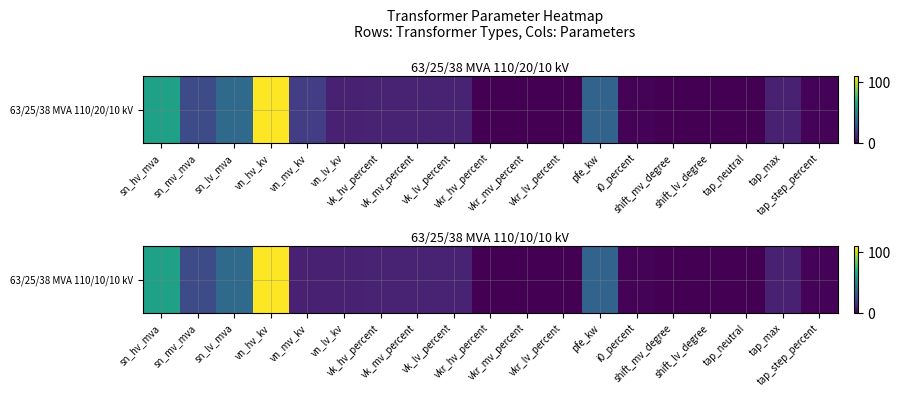

Rank the categories by value from highest to lowest.

vn_hv_kv, sn_hv_mva, sn_lv_mva, pfe_kw, sn_mv_mva, vk_hv_percent, vk_mv_percent, vk_lv_percent, vn_mv_kv, vn_lv_kv, tap_max, tap_step_percent, i0_percent, vkr_lv_percent, vkr_mv_percent, vkr_hv_percent, shift_mv_degree, shift_lv_degree, tap_neutral